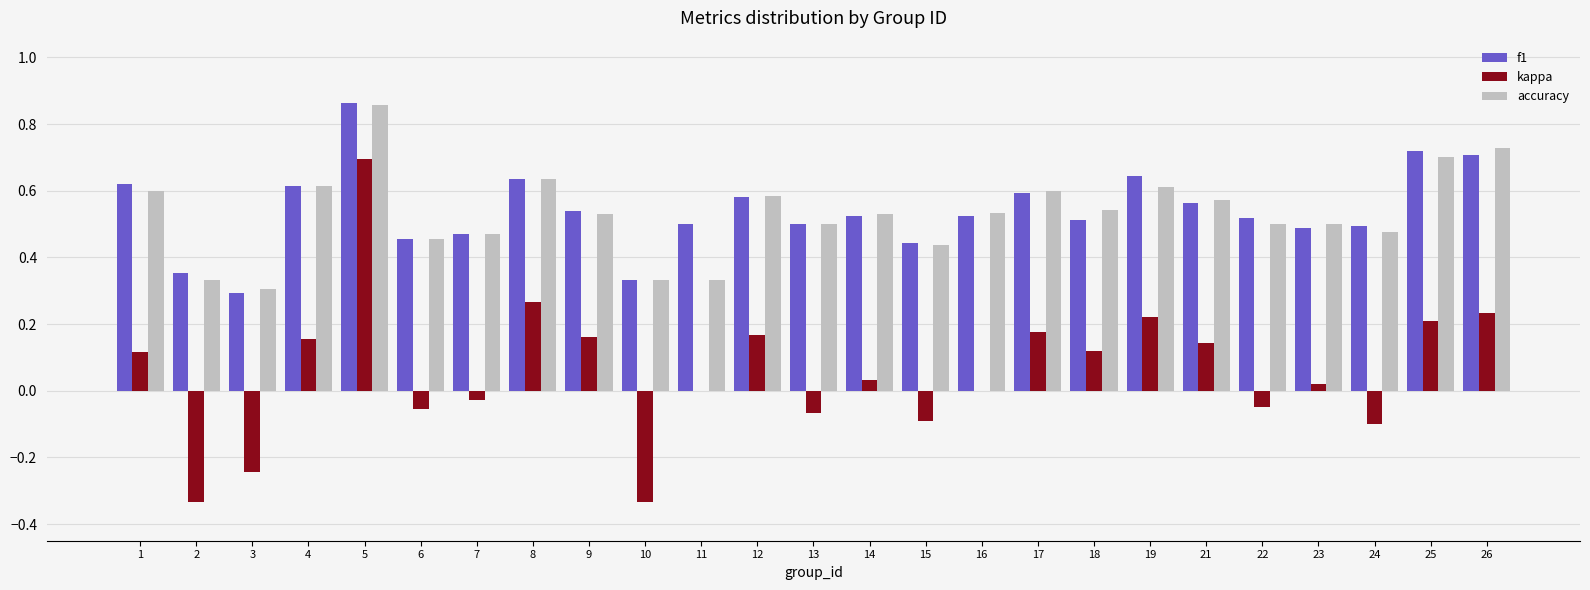

Between 21 and 25, which series saw the biggest shift?

f1